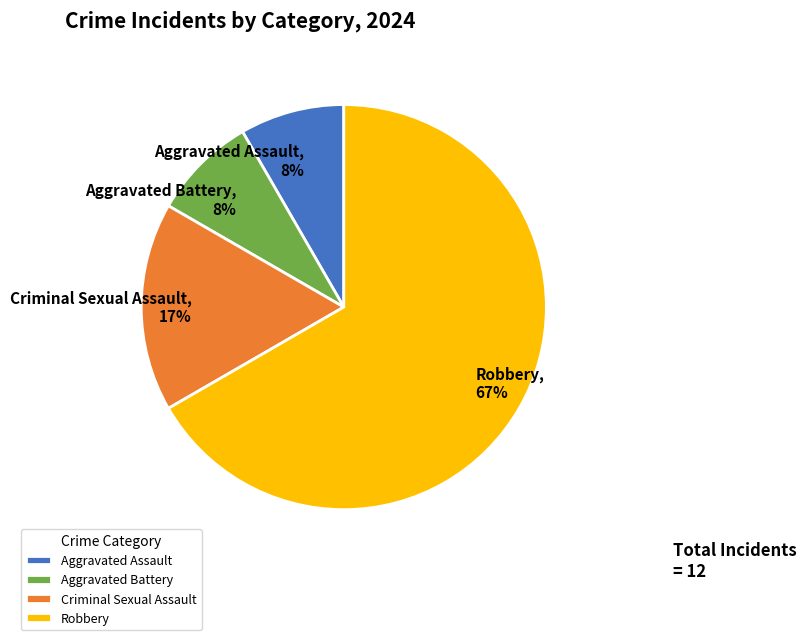

To the nearest percent, what portion does Criminal Sexual Assault represent?

17%